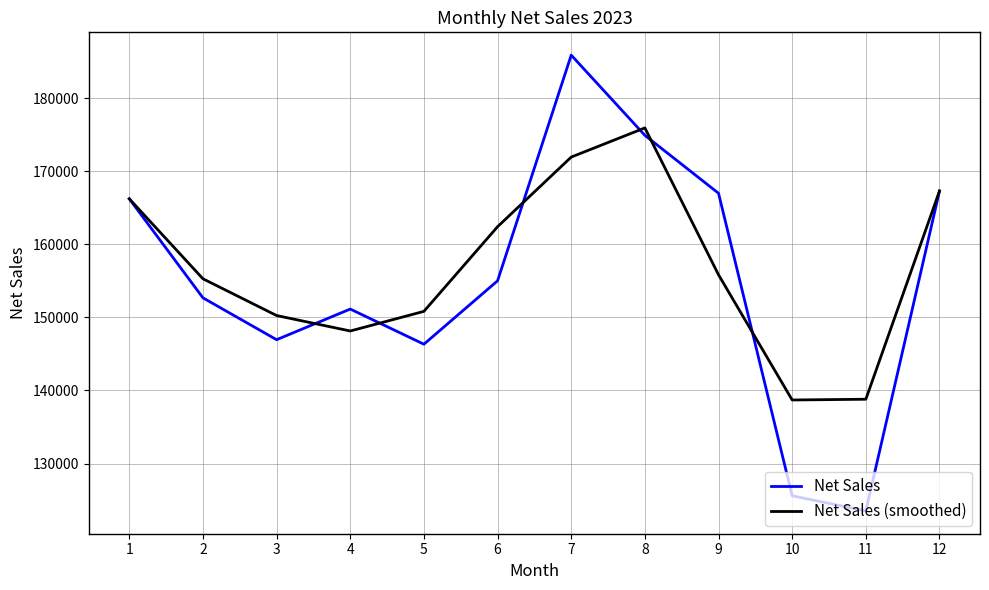

At how many categories does at least one series exceed 164451?

5